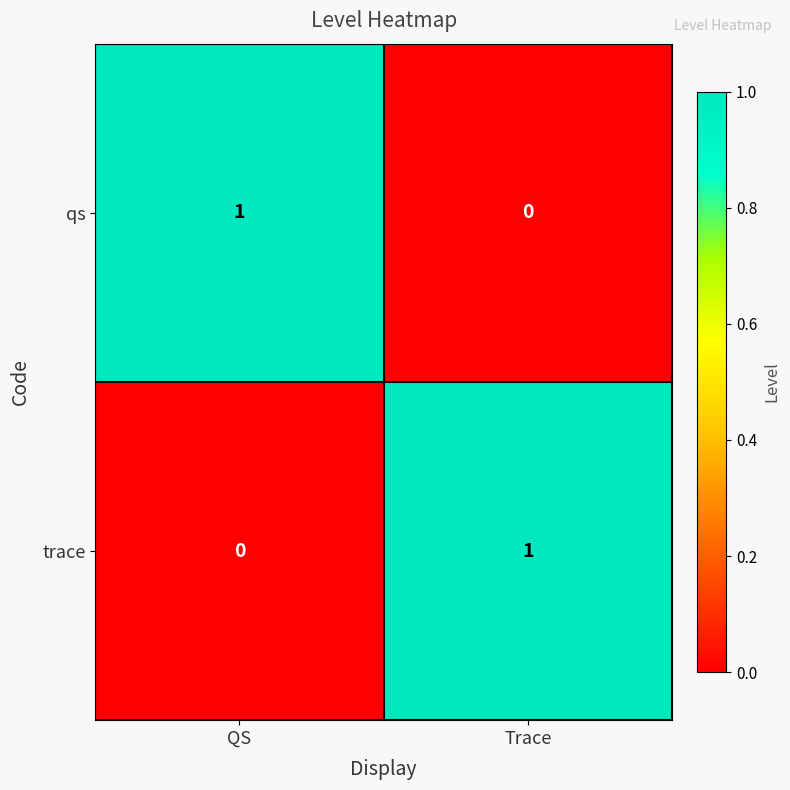

Which category has the lowest value in the qs series?

Trace